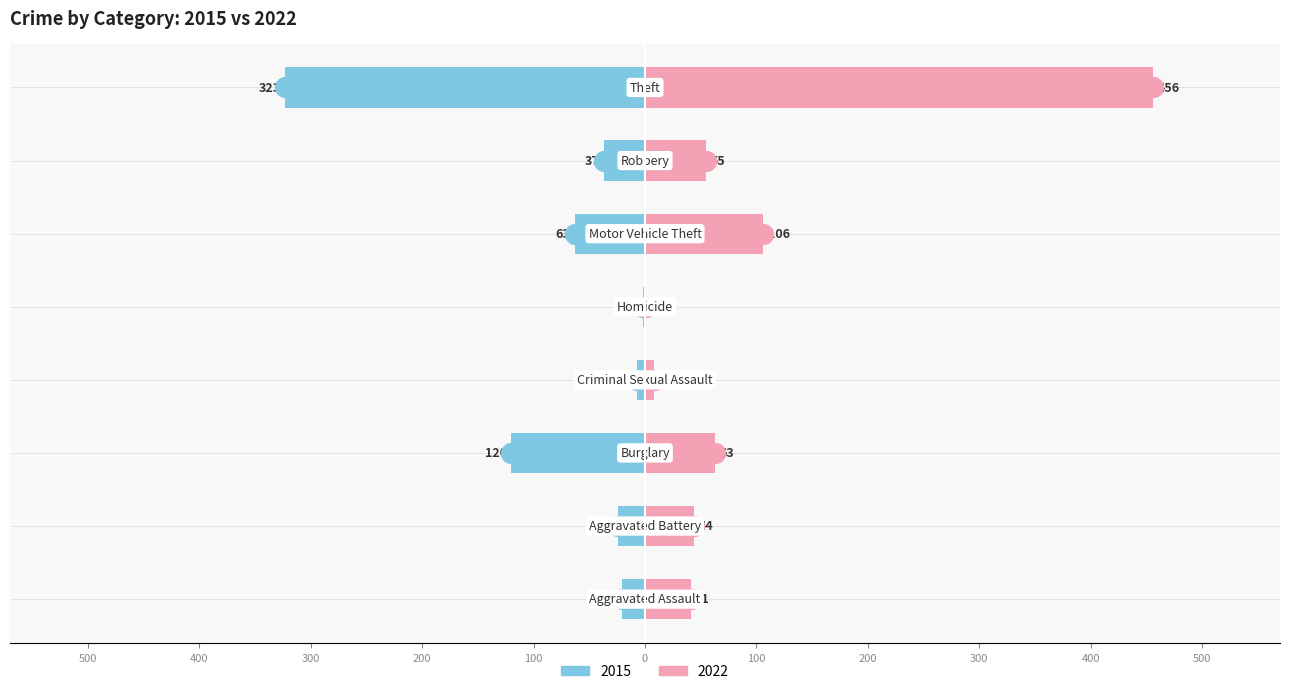

What is the difference between the 2015 values at Aggravated Assault and Motor Vehicle Theft?

42